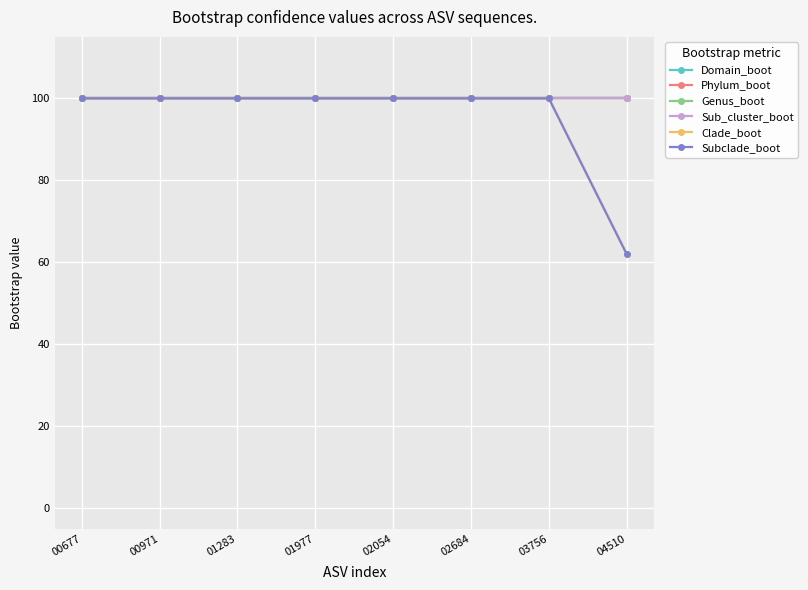

What is the difference between the highest and lowest values at 04510?

38